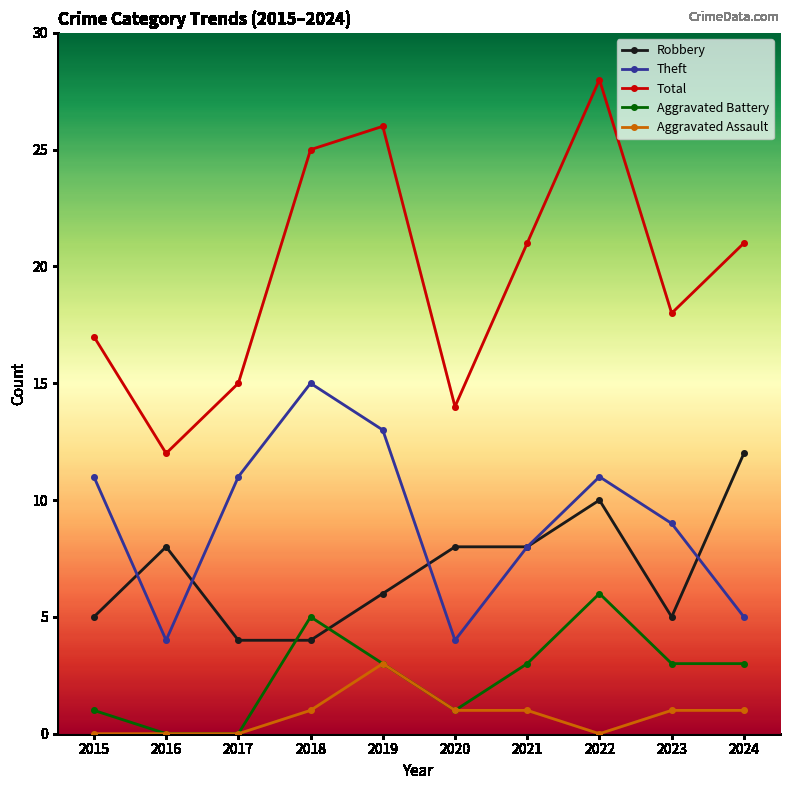

What is the highest value of the Robbery series?

12